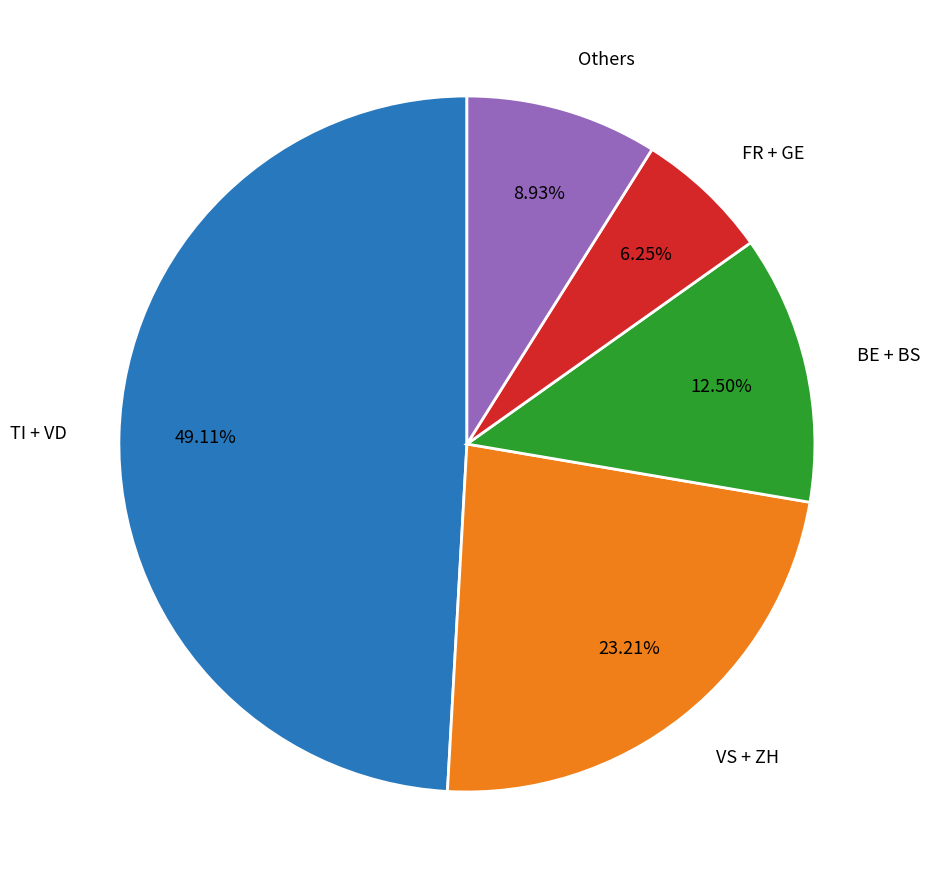

What is the ratio of the value at VS + ZH to the value at FR + GE?

3.7